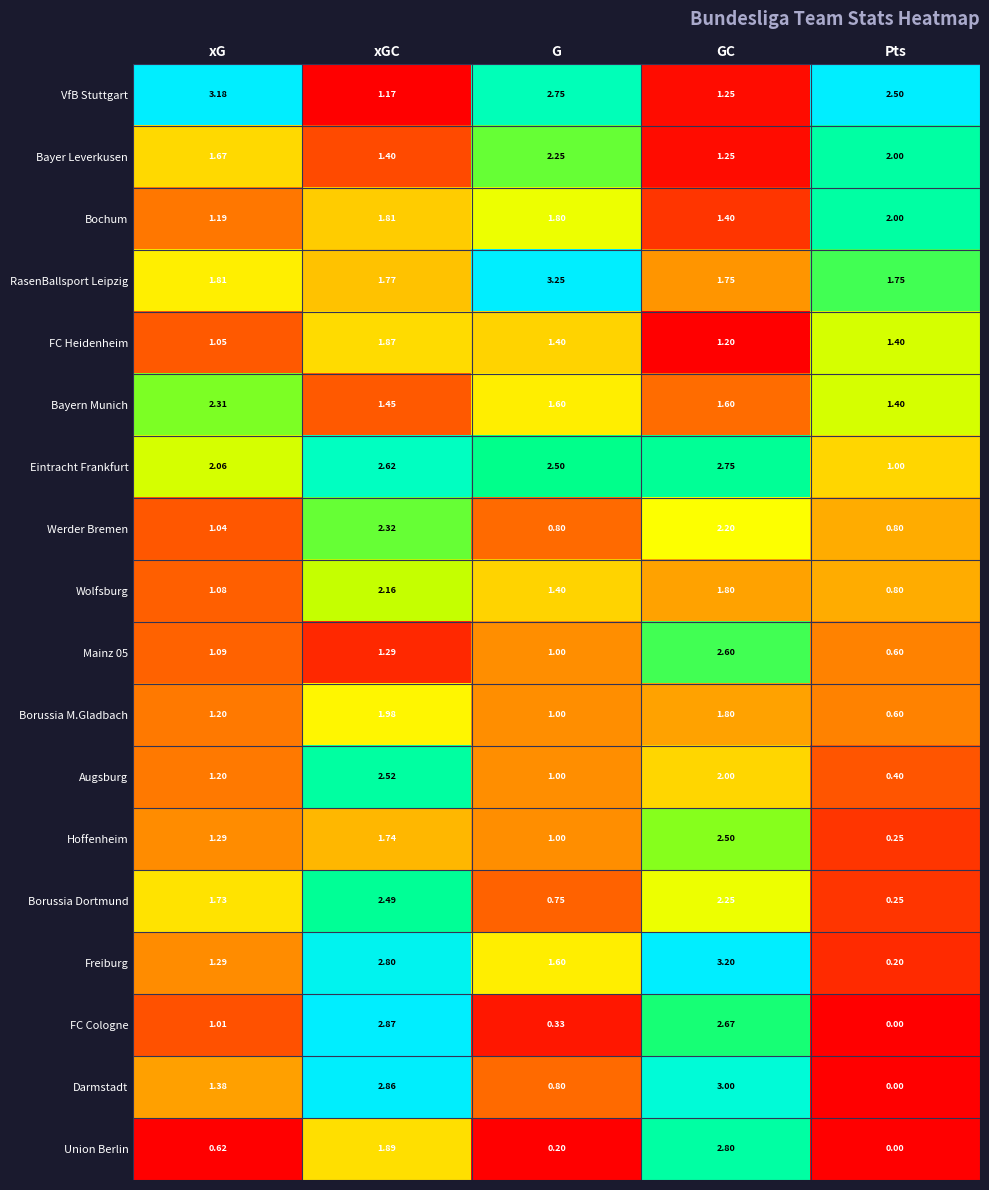

Count the number of data series in this chart.

18